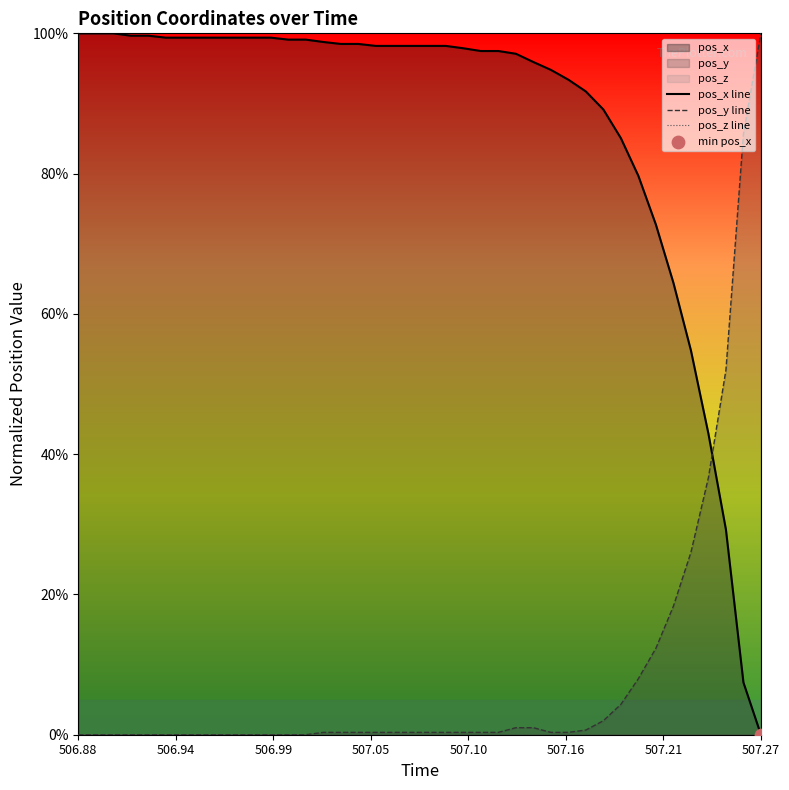

Is the value of pos_x line at 22 greater than the value of pos_y line at 507.21?

Yes